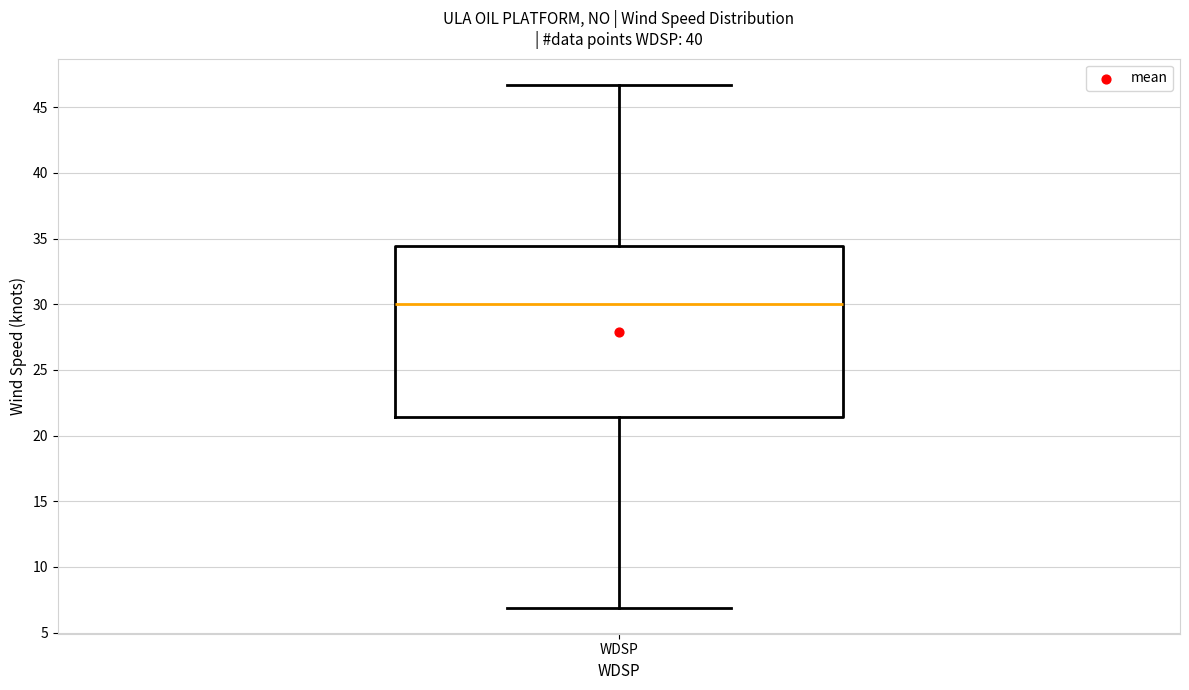

Transcribe this box plot: give where the median line is, the range the box spans, and where the two whiskers end, as read against the y-axis. The values are not printed on the chart, so give them approximately, as read against the axis.

median 30.0, box 21.5 to 34.5, whiskers 7.0 to 46.5